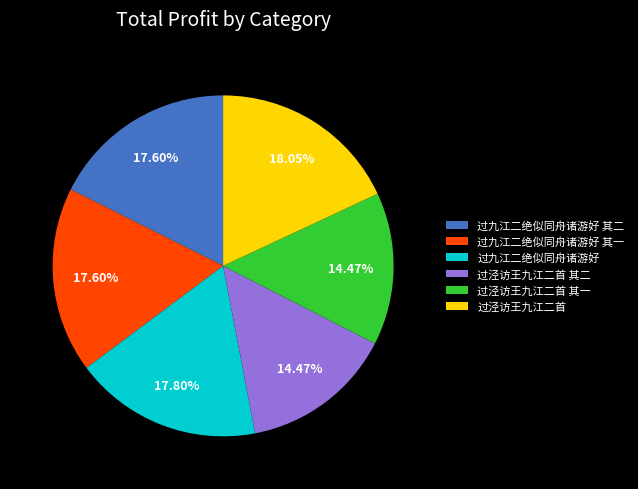

To the nearest percent, what percentage of the pie is 过泾访王九江二首?

18%